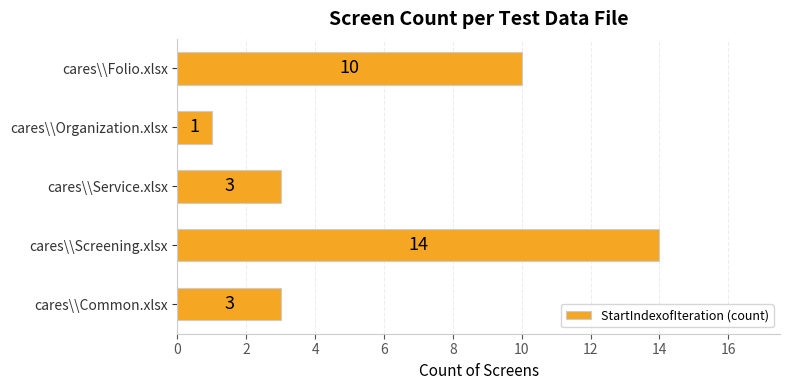

What is the change in value from cares\\Screening.xlsx to cares\\Organization.xlsx?

-13